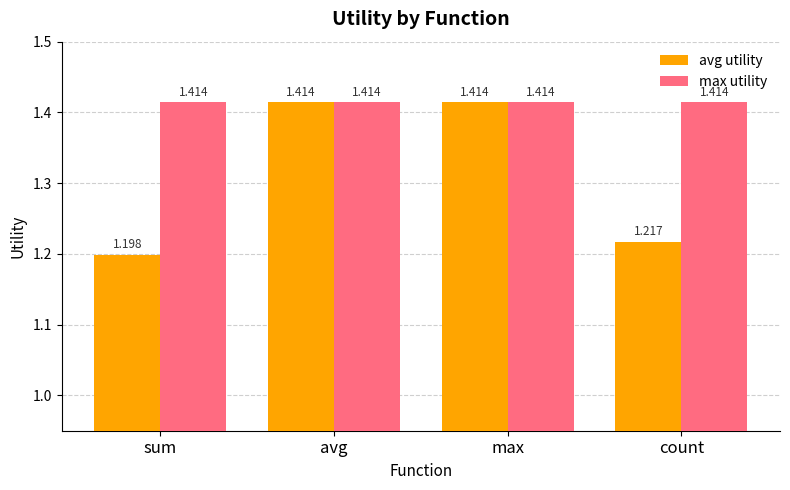

How many bars are there in each group?

2